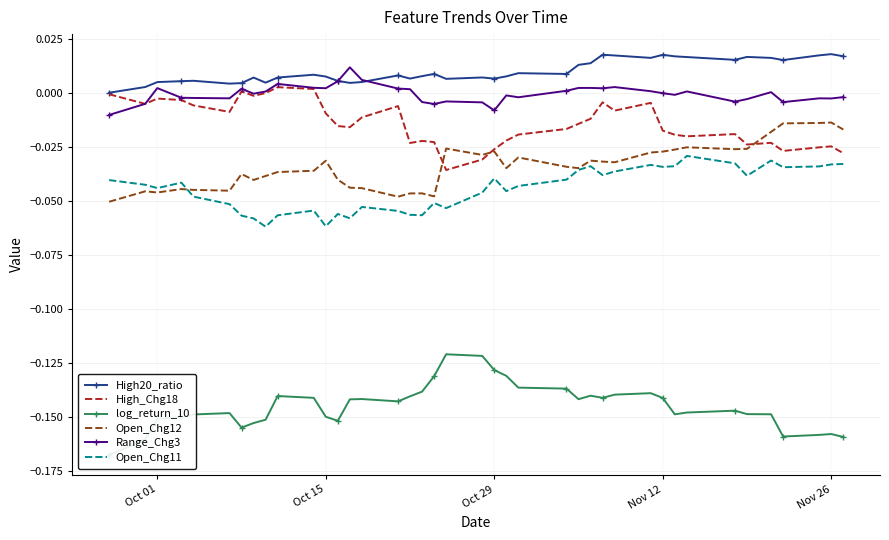

True or false: Range_Chg3 and Open_Chg12 intersect in this chart.

False